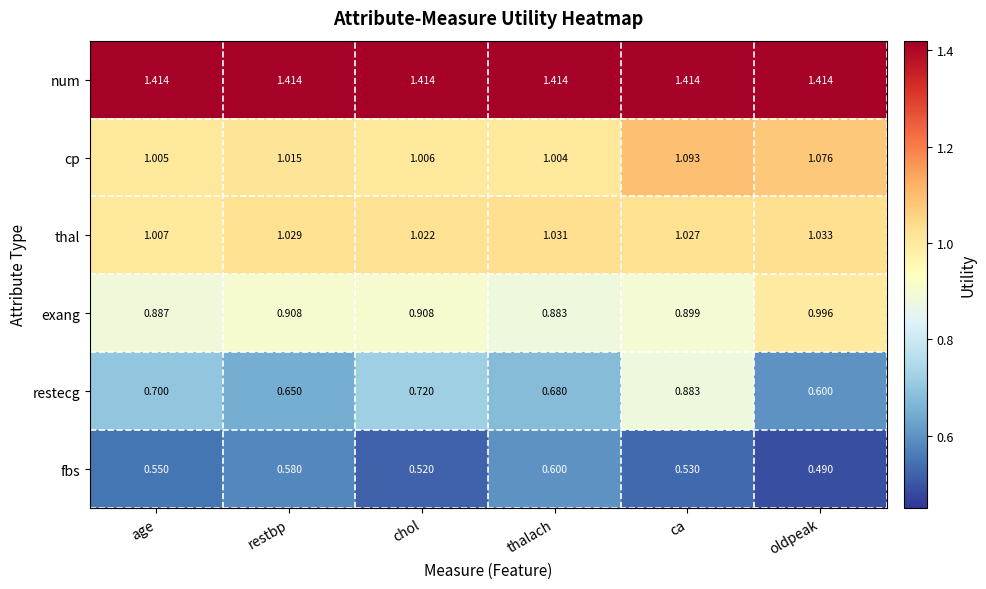

Which label corresponds to the smallest value in the chart?

oldpeak